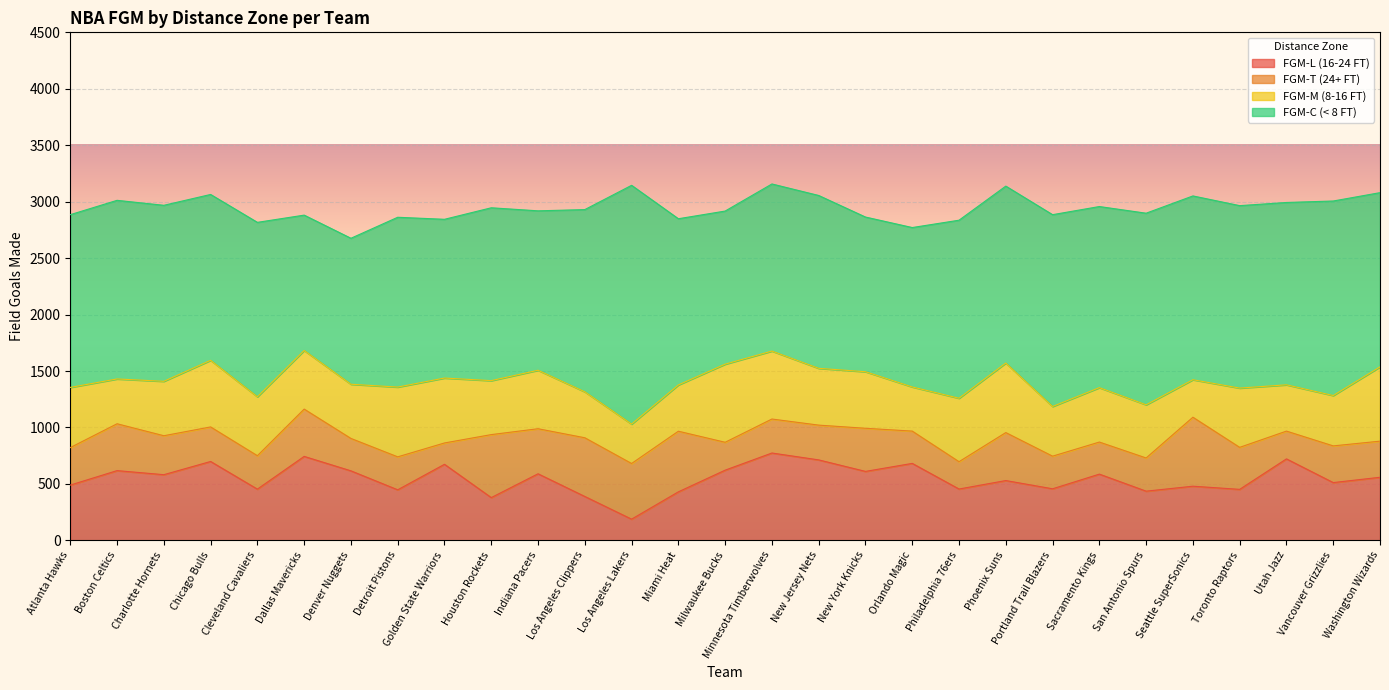

At which category is the sum across all series the highest?

Minnesota Timberwolves